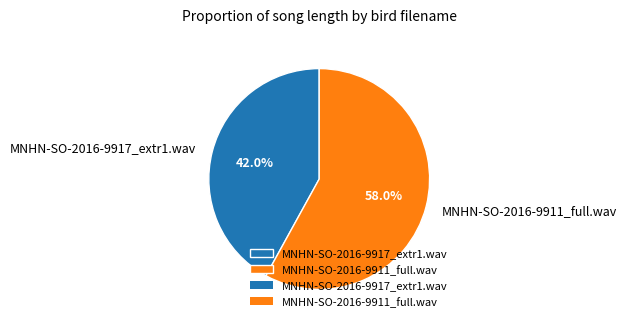

Which has a higher value, MNHN-SO-2016-9911_full.wav or MNHN-SO-2016-9917_extr1.wav?

MNHN-SO-2016-9911_full.wav